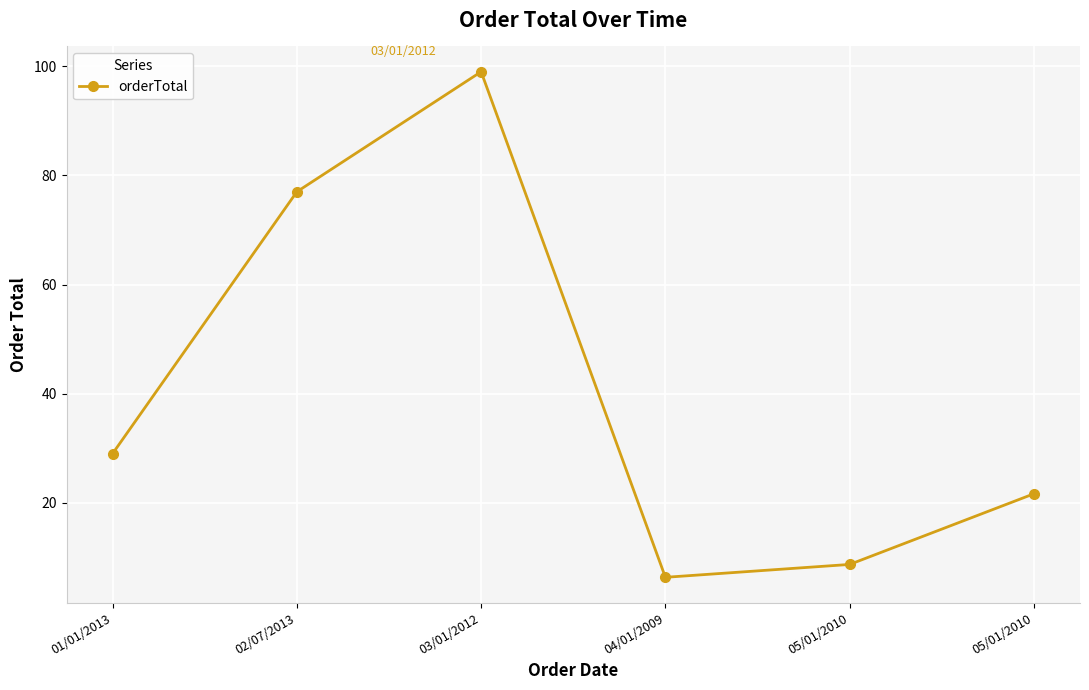

How many lines are shown in the chart?

1